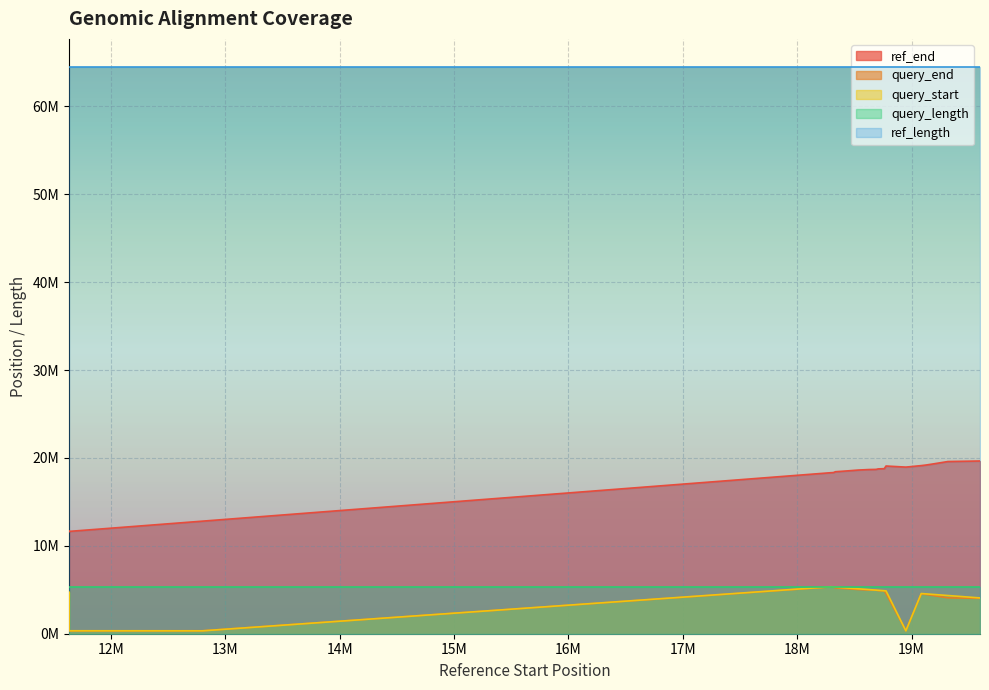

Is it true that query_end equals 4579098 at 18776604?

True